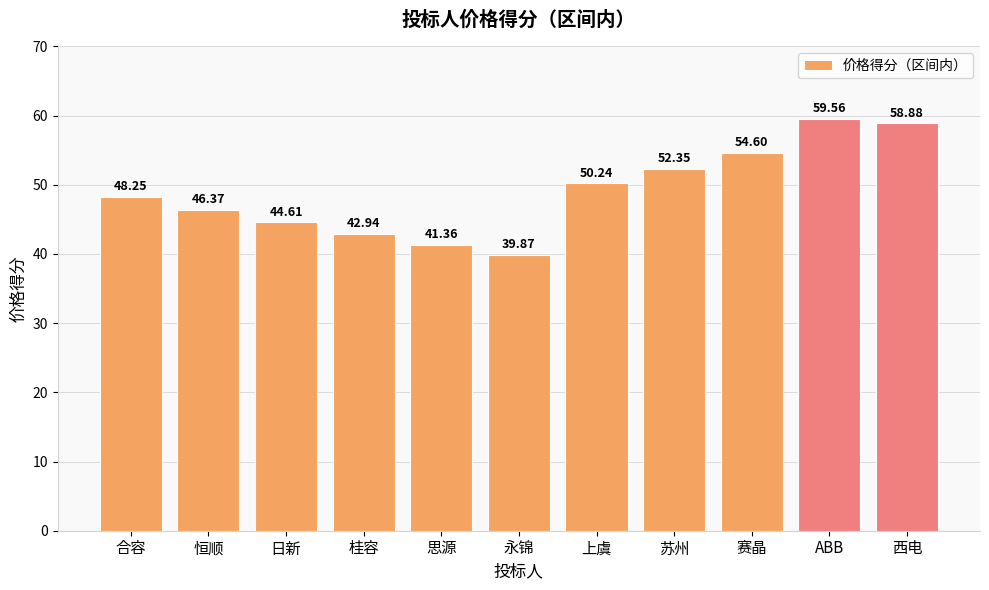

What is the sum of the values at 苏州 and 日新?

97.0